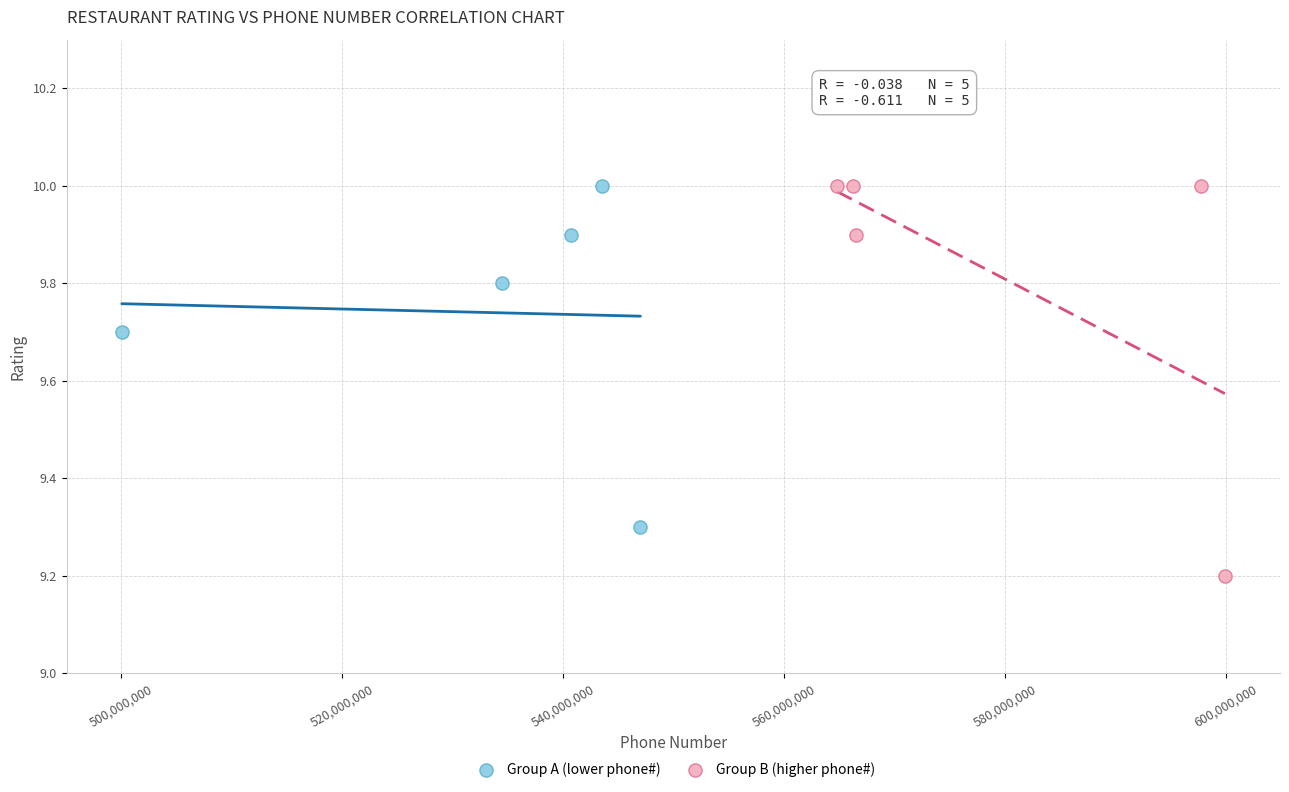

Which series reaches the minimum Y coordinate?

Group B (higher phone#)